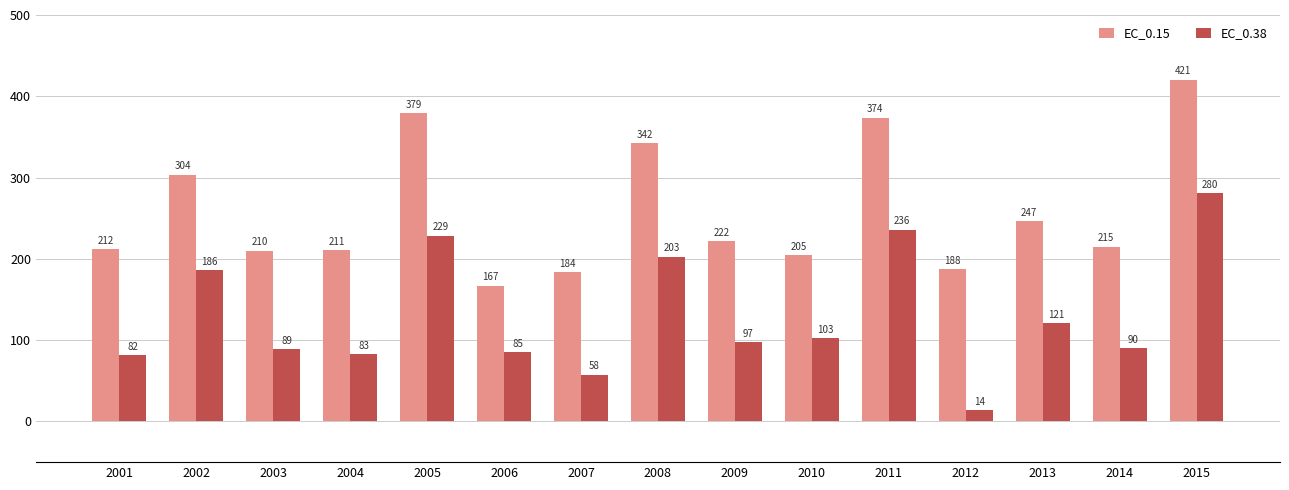

What is the greatest value displayed?

420.6